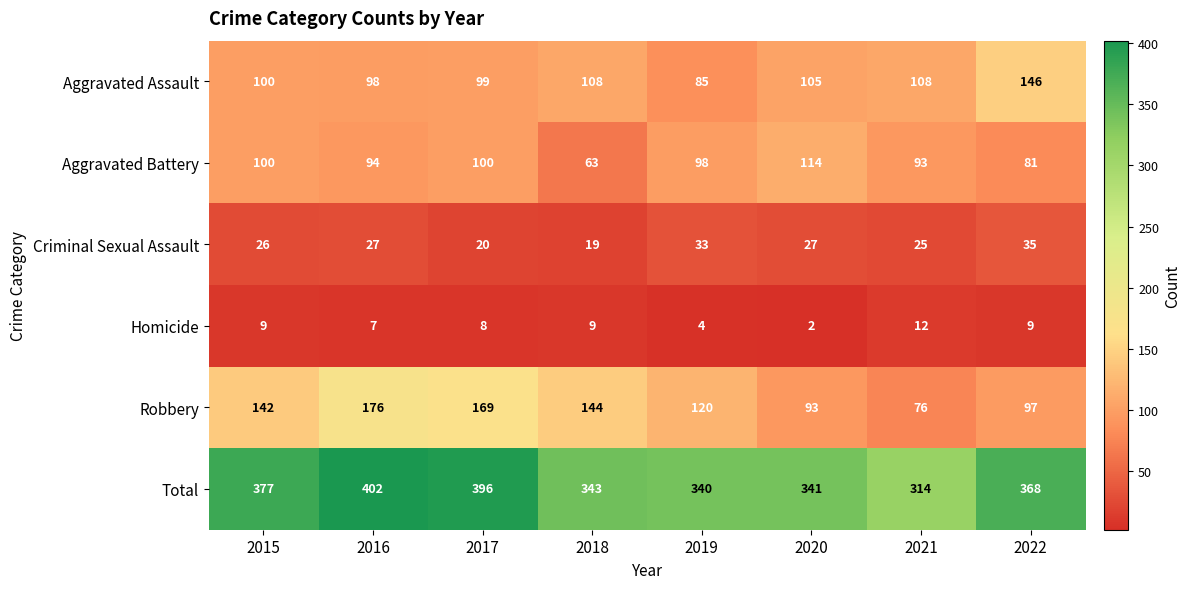

What is the difference between the second highest and second lowest values in the Aggravated Assault series?

10